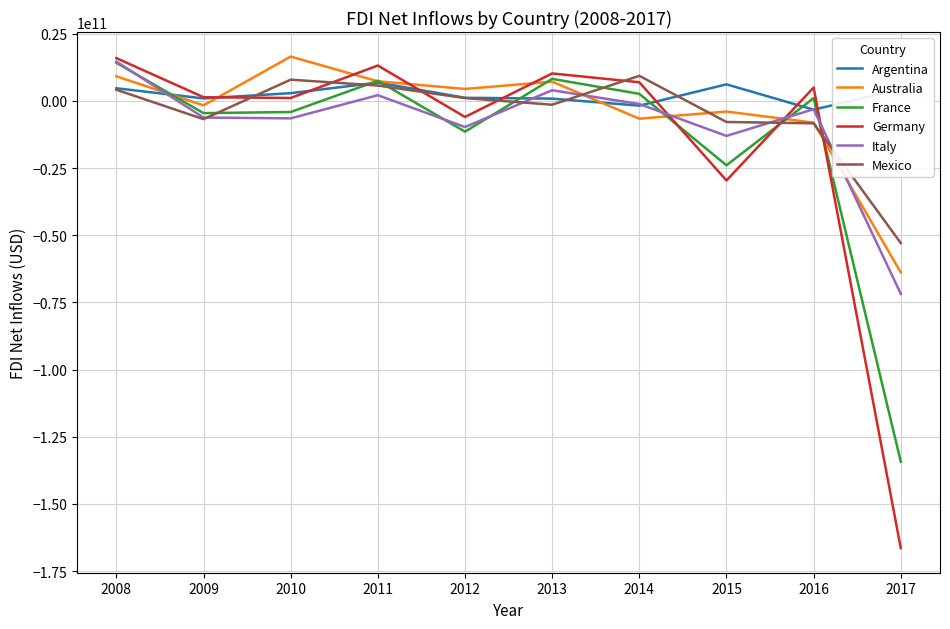

Which series has the largest range (max minus min)?

Germany